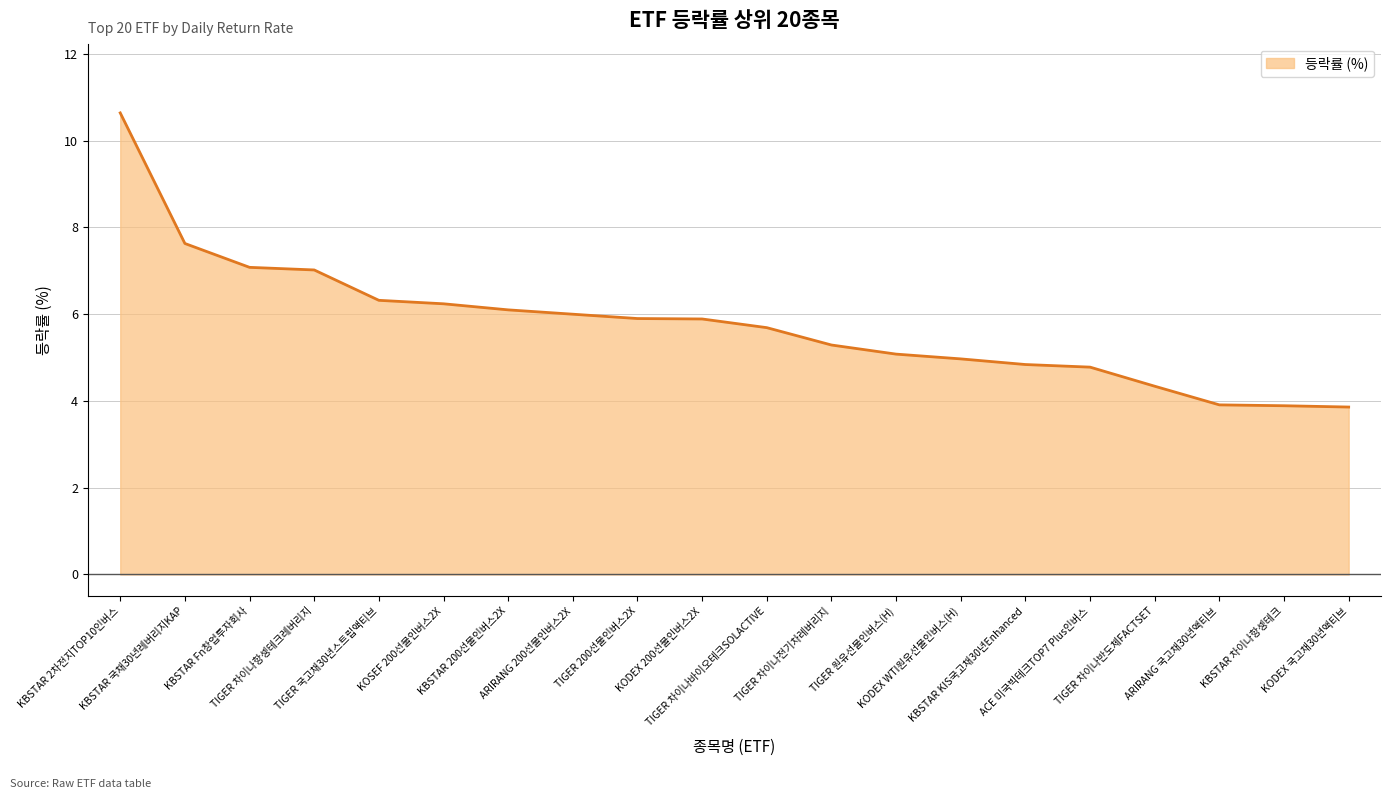

Reading left to right, extract all data points from this chart.

KBSTAR 2차전지TOP10인버스=10.6	KBSTAR 국채30년레버리지KAP=7.6	KBSTAR Fn창업투자회사=7.1	TIGER 차이나항셍테크레버리지=7.0	TIGER 국고채30년스트립액티브=6.3	KOSEF 200선물인버스2X=6.2	KBSTAR 200선물인버스2X=6.1	ARIRANG 200선물인버스2X=6.0	TIGER 200선물인버스2X=5.9	KODEX 200선물인버스2X=5.9	TIGER 차이나바이오테크SOLACTIVE=5.7	TIGER 차이나전기차레버리지=5.3	TIGER 원유선물인버스(H)=5.1	KODEX WTI원유선물인버스(H)=5.0	KBSTAR KIS국고채30년Enhanced=4.8	ACE 미국빅테크TOP7 Plus인버스=4.8	TIGER 차이나반도체FACTSET=4.3	ARIRANG 국고채30년액티브=3.9	KBSTAR 차이나항셍테크=3.9	KODEX 국고채30년액티브=3.9